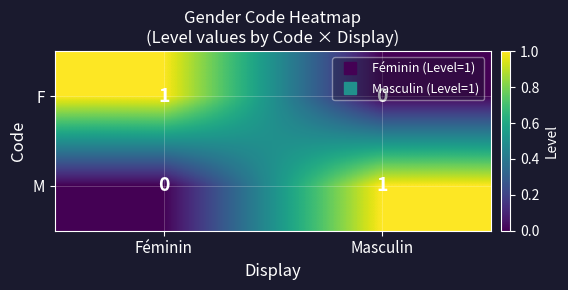

What is the total value across all series at Masculin?

1